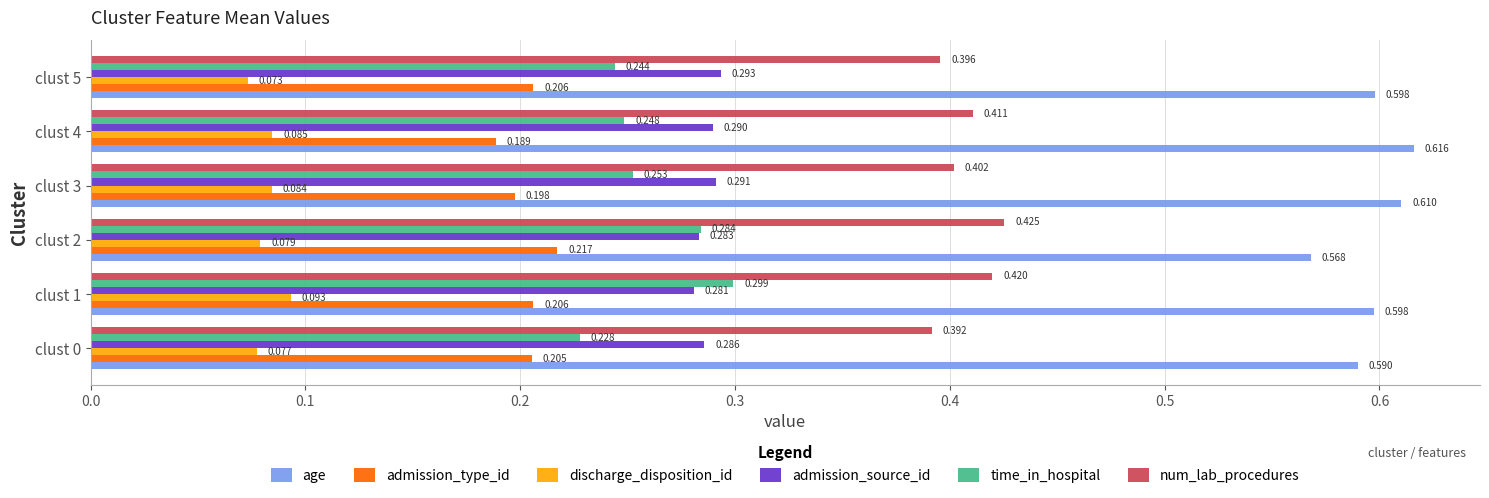

Rank the series by their maximum value, from lowest to highest.

discharge_disposition_id, admission_type_id, admission_source_id, time_in_hospital, num_lab_procedures, age